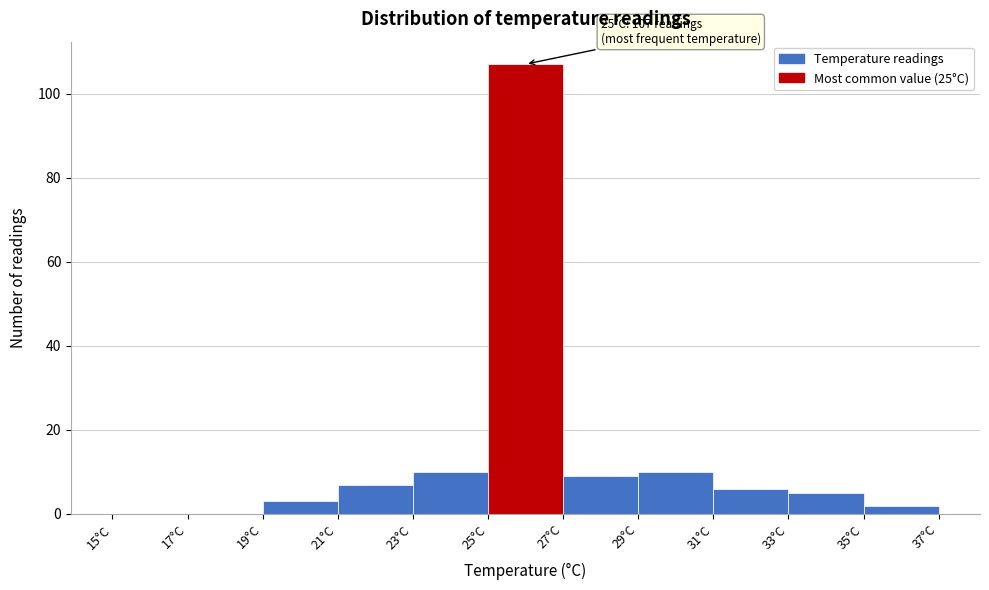

Over which range of the x-axis is the bar tallest?

25 to 27